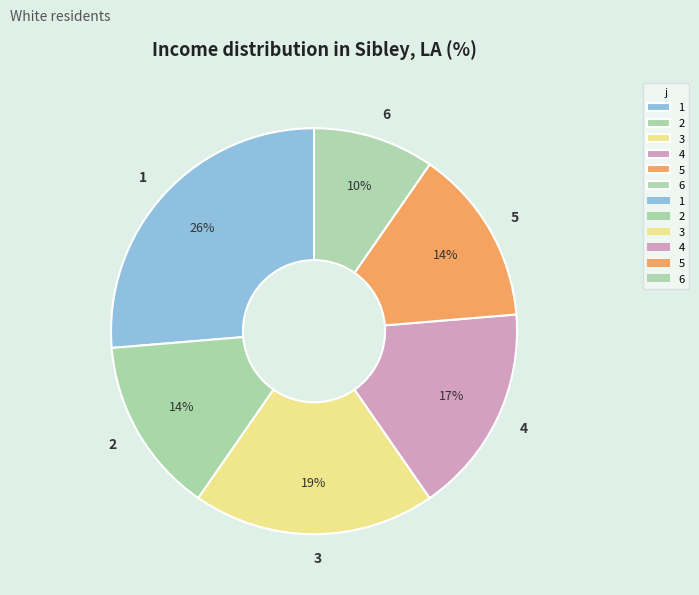

The 6 slice represents 10% of the pie. True or false?

True